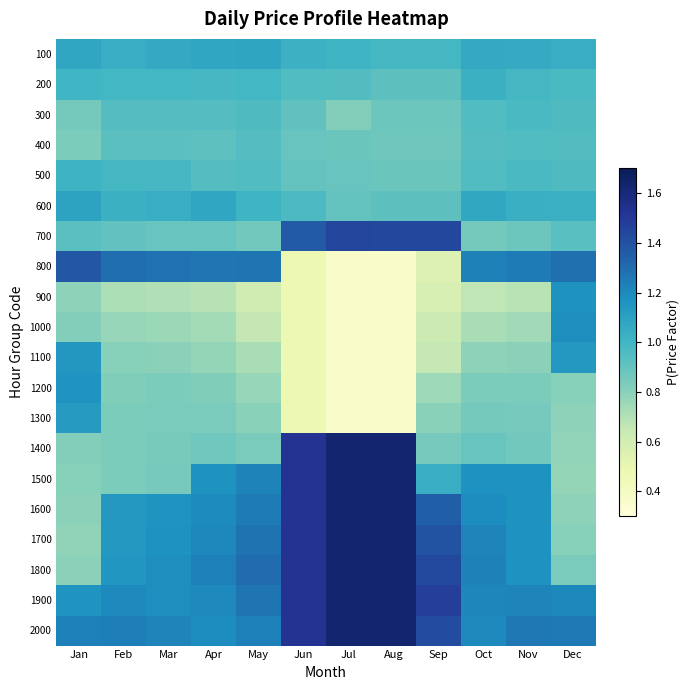

At which category does the chart reach its peak across all series?

Jul